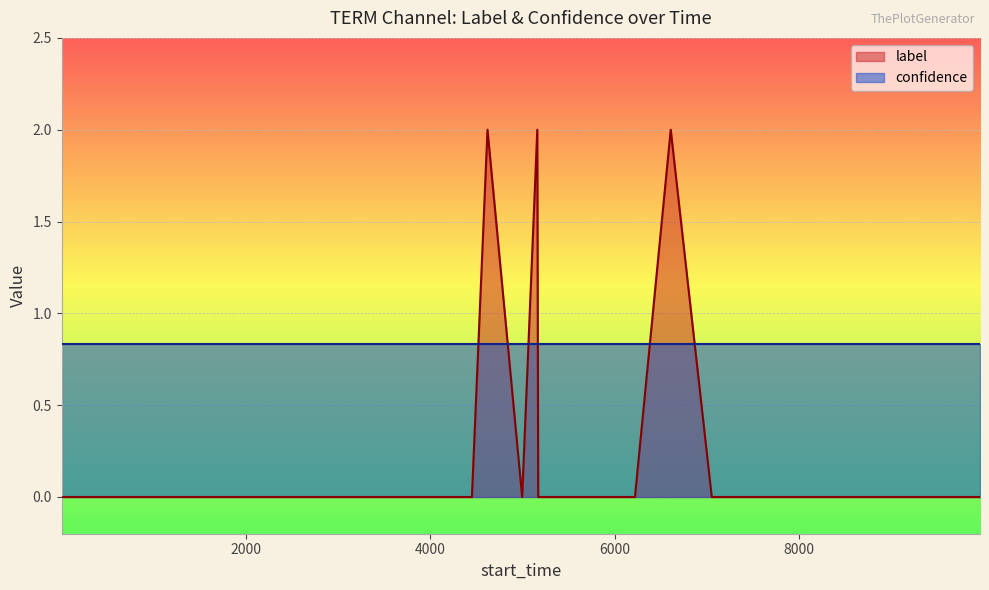

What is the maximum value for label?

2.0